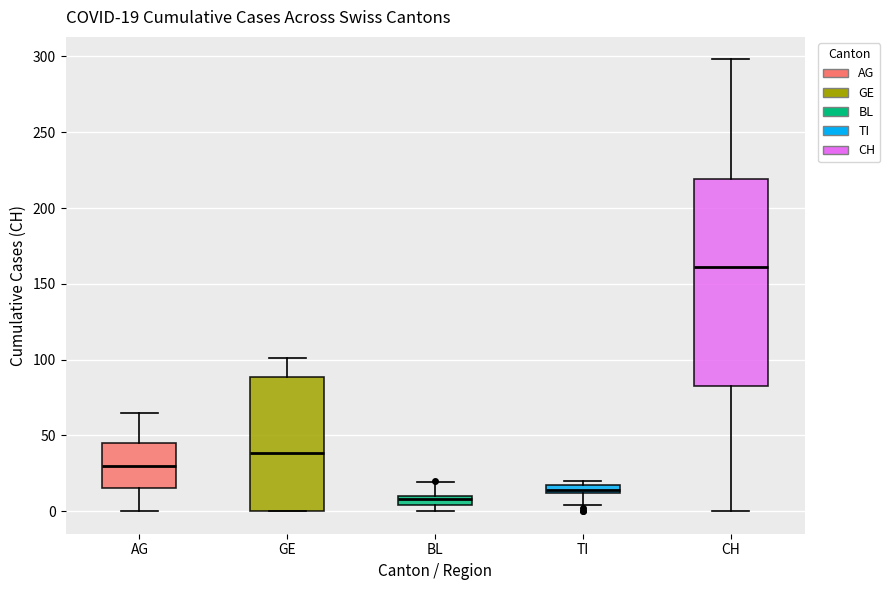

Which box's median line is the lowest?

BL